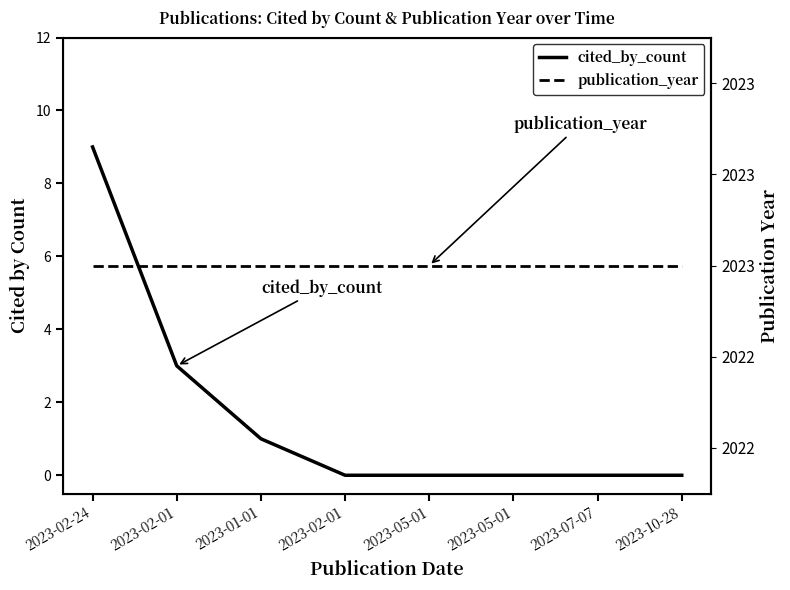

True or false: publication_year and cited_by_count cross at least once.

False